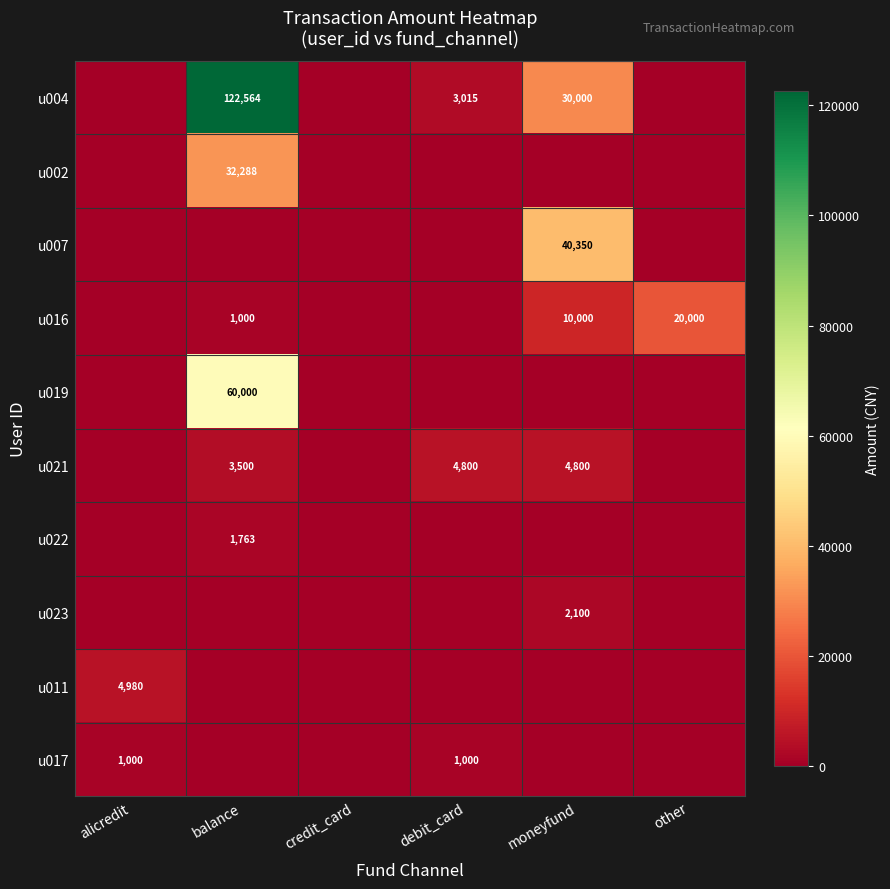

Is it true that u021 equals 4800 at moneyfund?

True